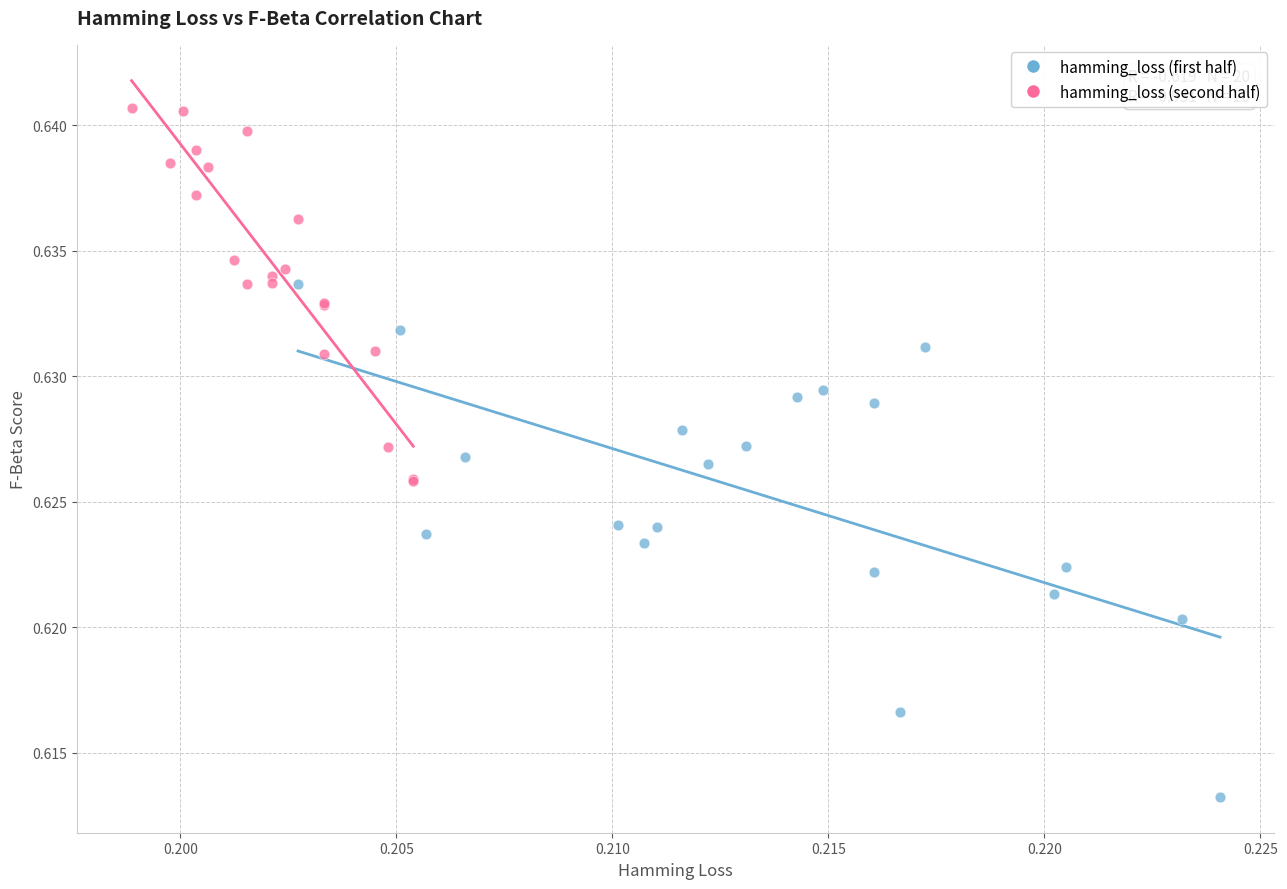

Which series reaches the maximum Y coordinate?

hamming_loss (second half)